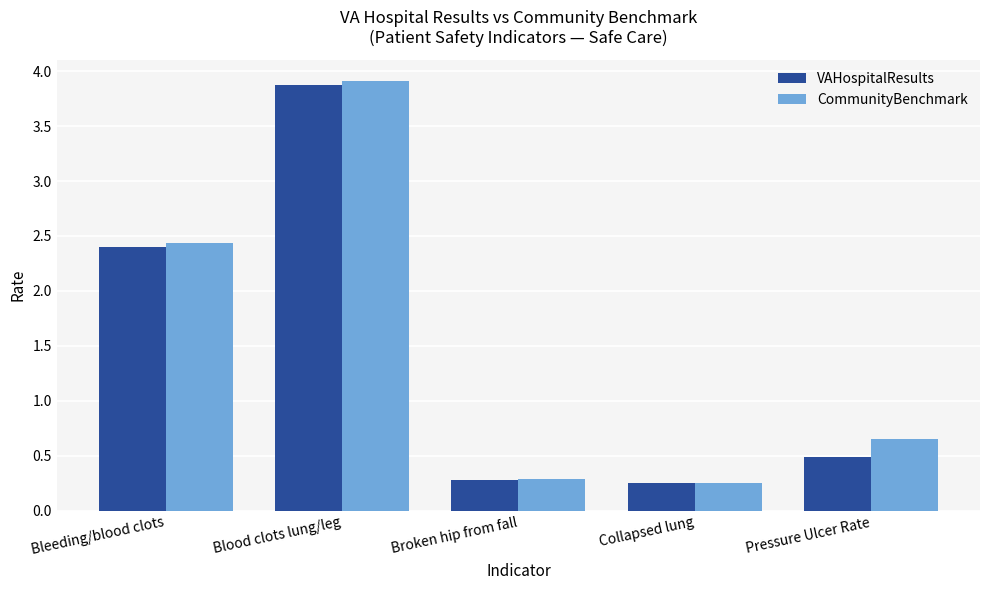

What is the label of the 4th bar from the right?

Blood clots lung/leg